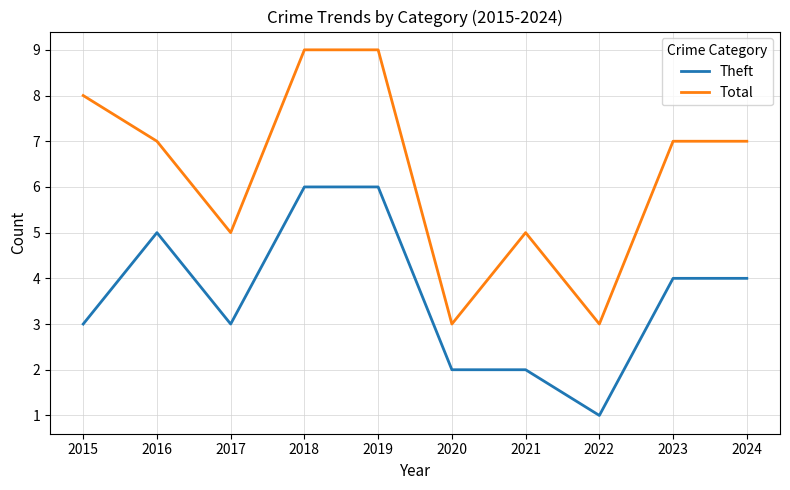

Is this an area chart (filled region under the line)?

No